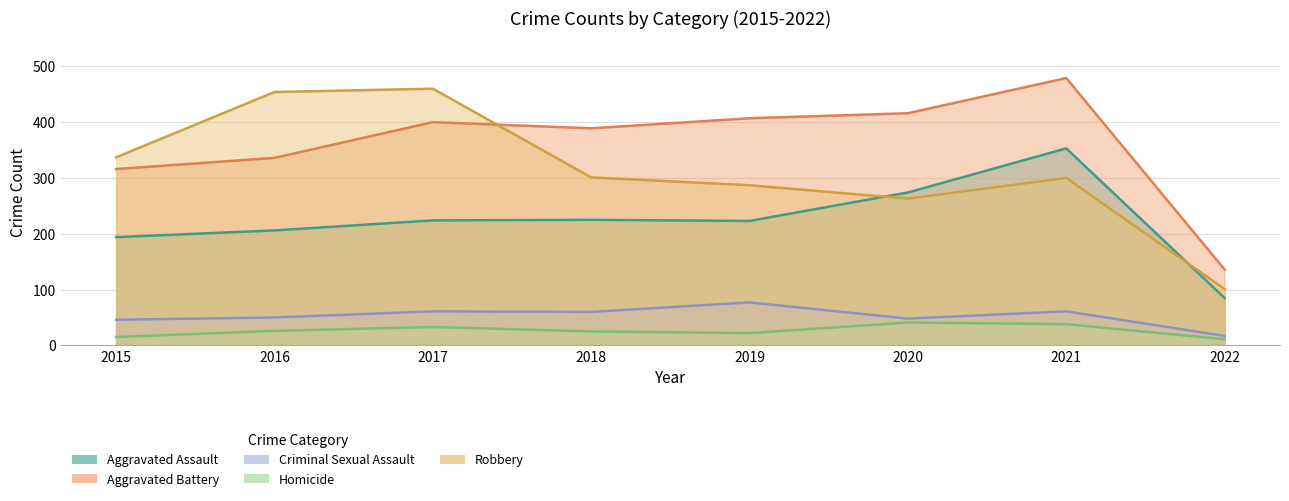

What is the difference between the maximum and minimum values in the Aggravated Battery series?

343